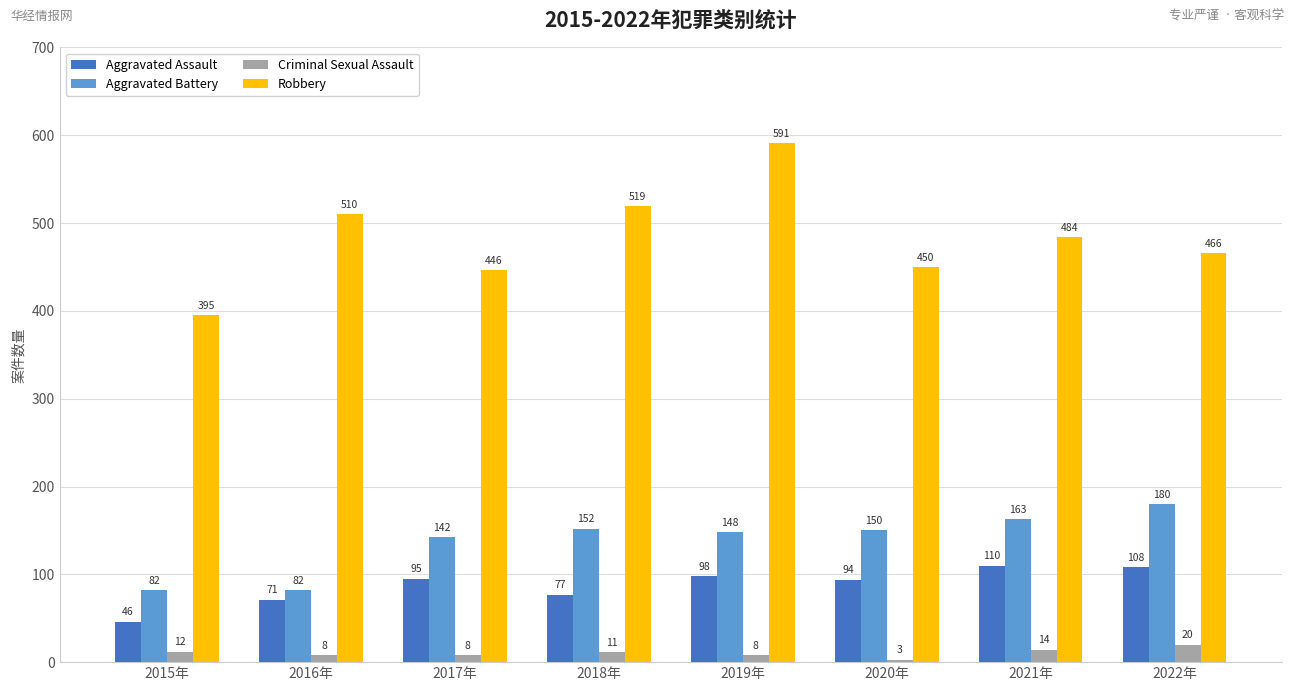

What position from the left is 2022年?

8